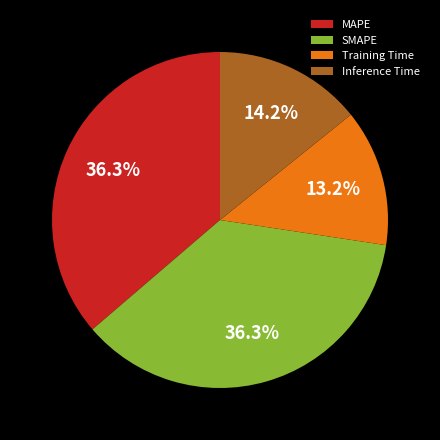

Combined, what portion of the pie is SMAPE and Inference Time?

50.5%